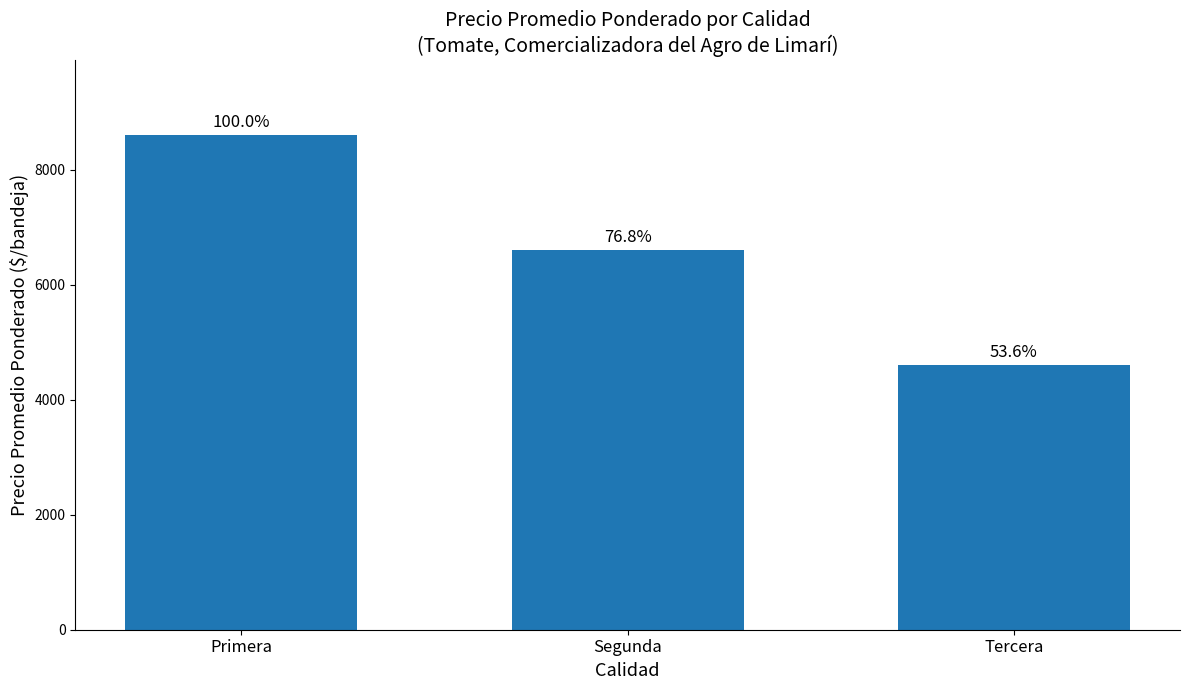

How many bars are there in total?

3